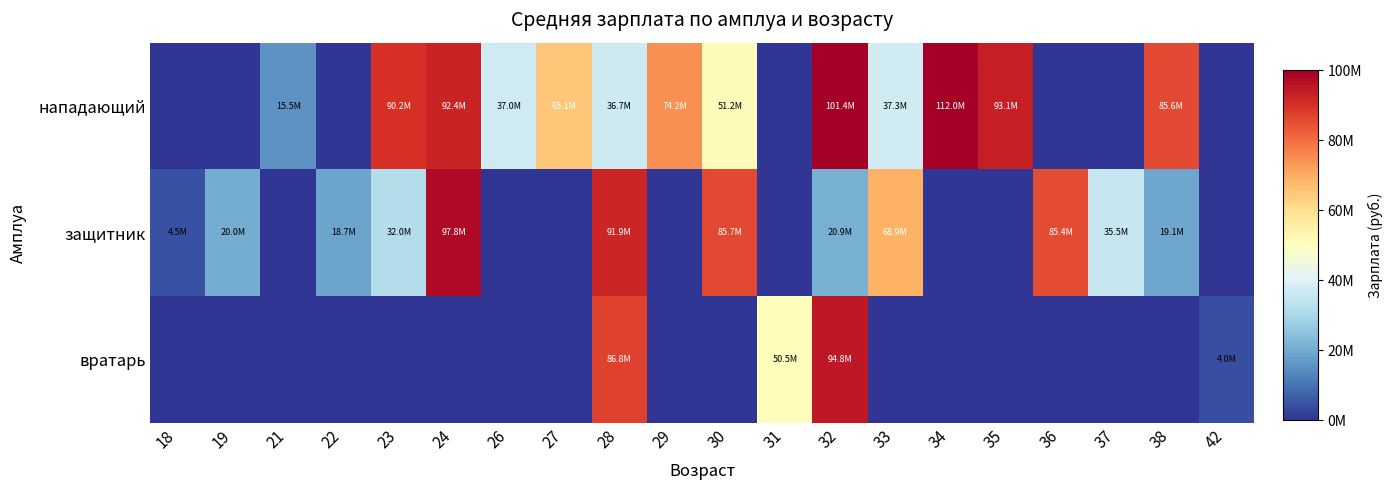

Which label corresponds to the largest value in the chart?

34